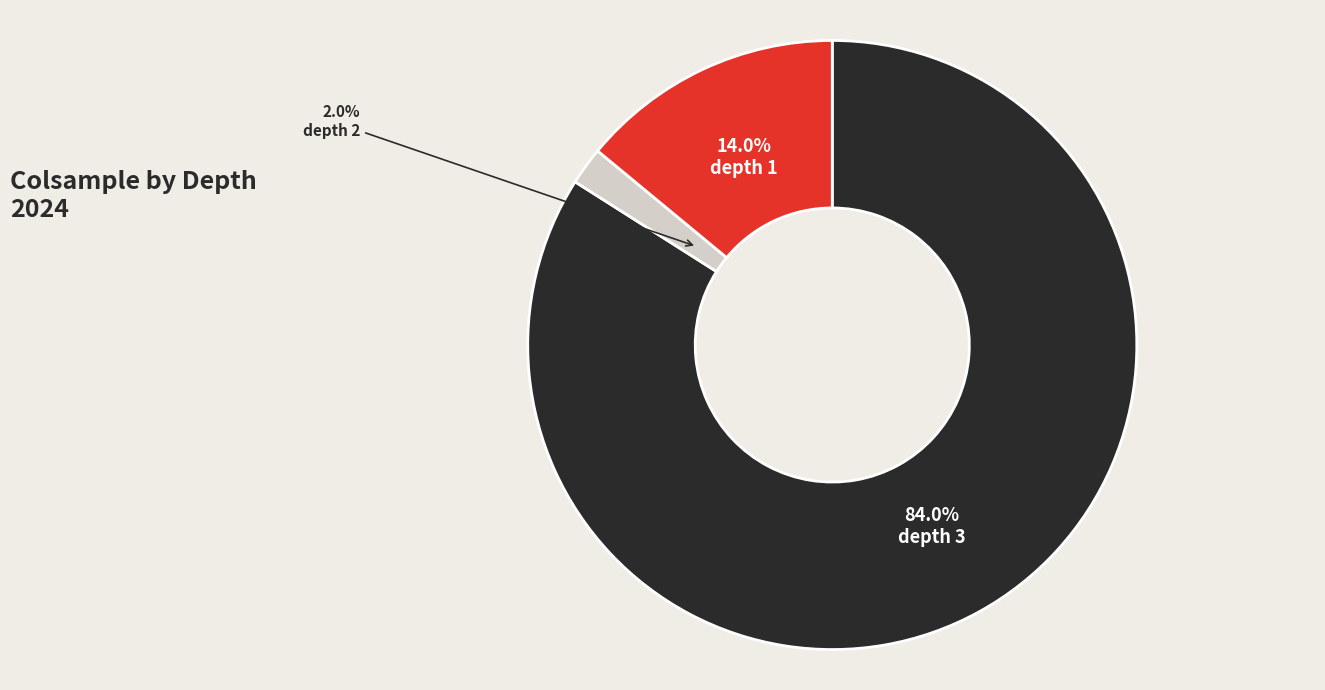

Does any single category account for the majority?

Yes